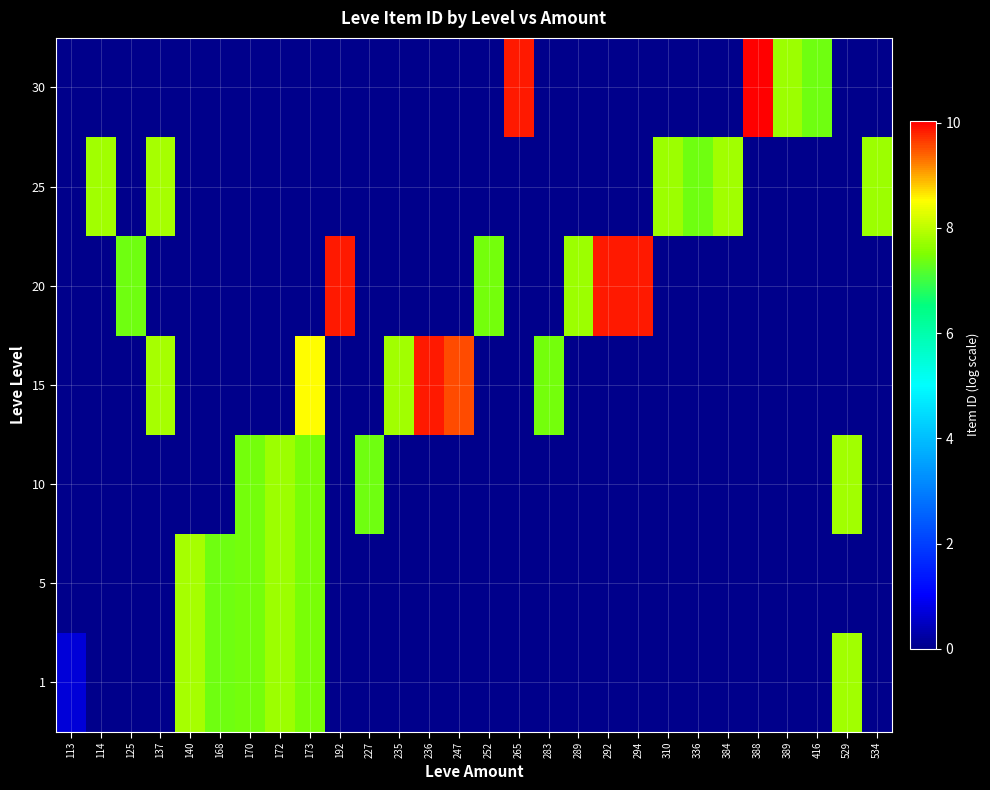

What is the spread (max minus min) of values at 236?

9.9